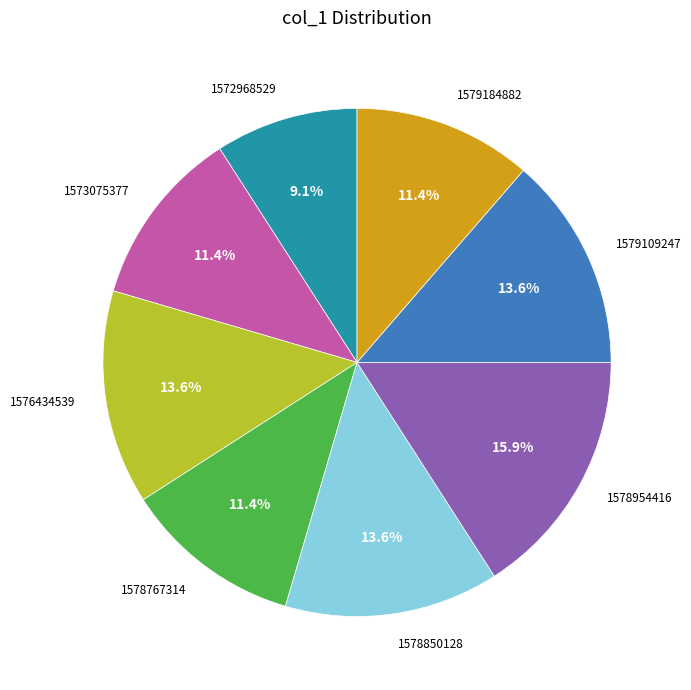

Does any single category account for the majority?

No